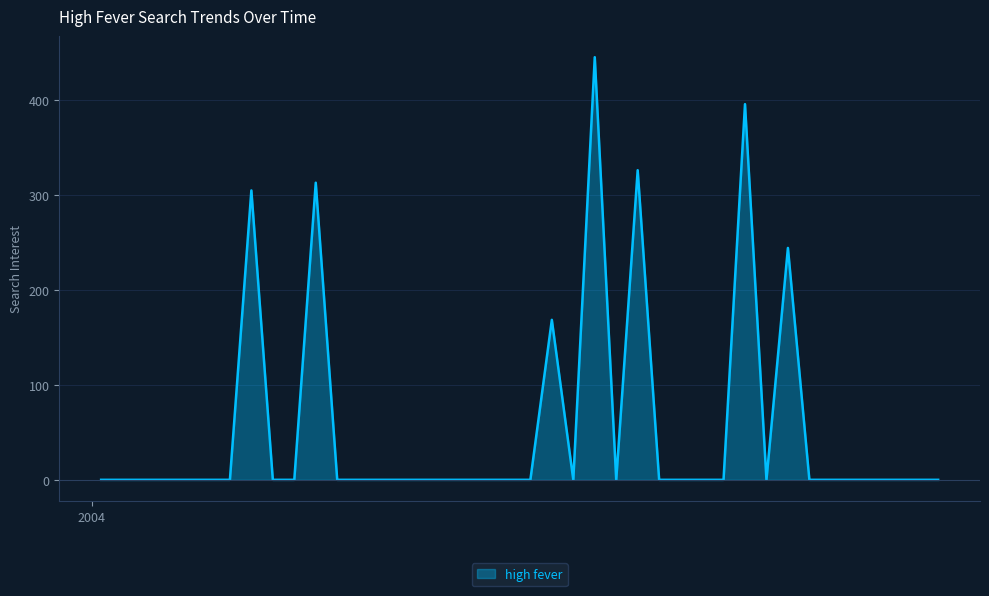

What is the difference between the maximum and minimum values?

445.1